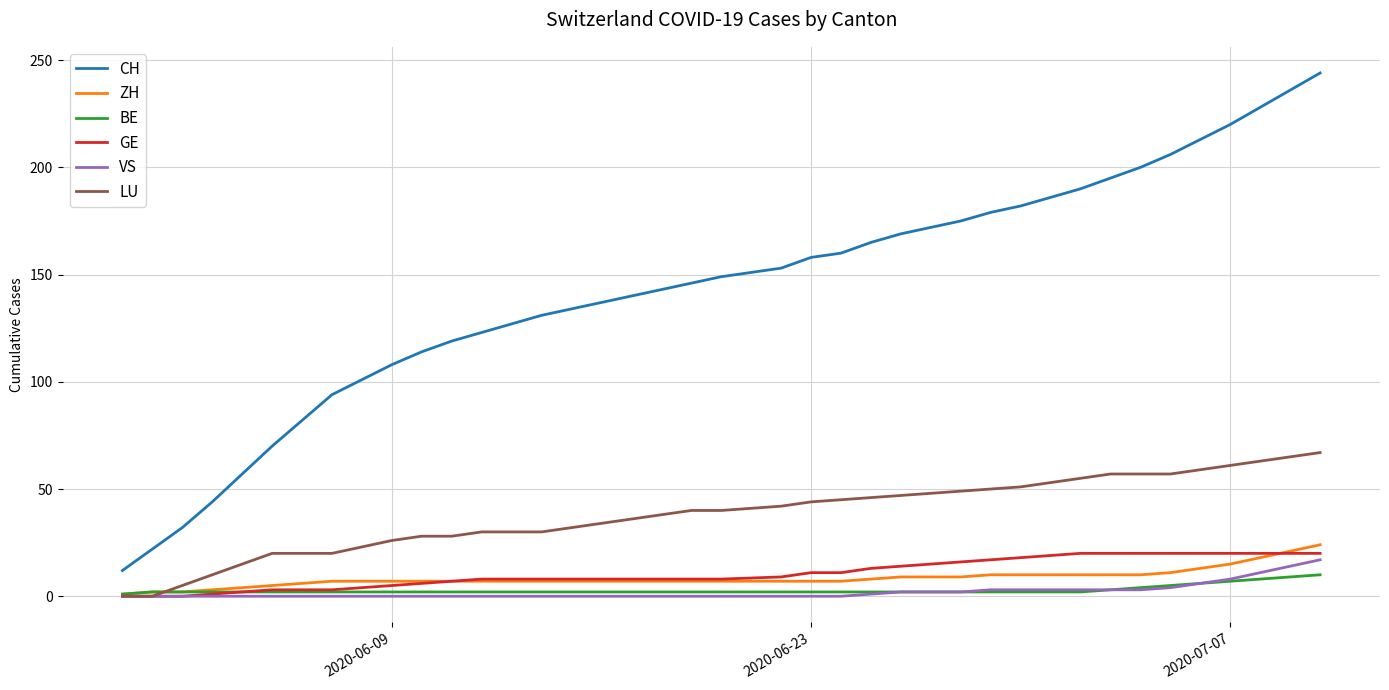

What is the greatest value displayed?

244